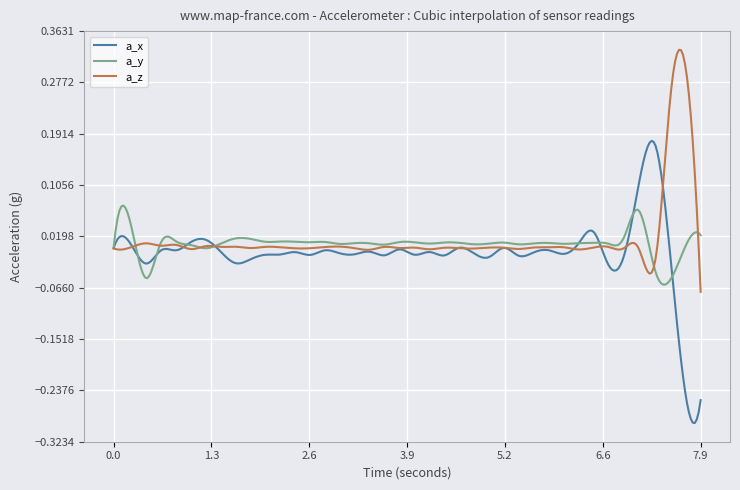

Which series has the widest spread of values?

a_x